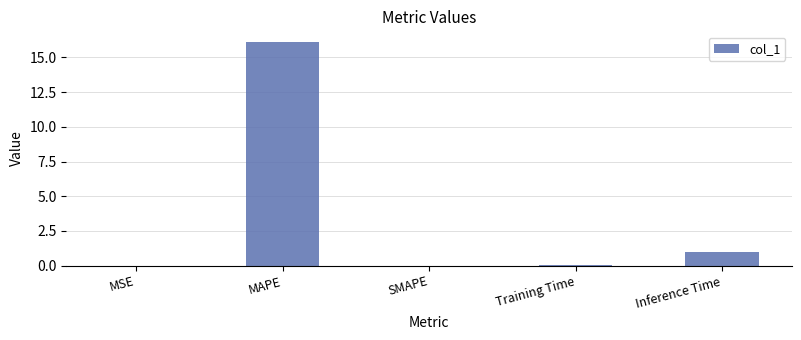

Count the number of categories in the chart.

5